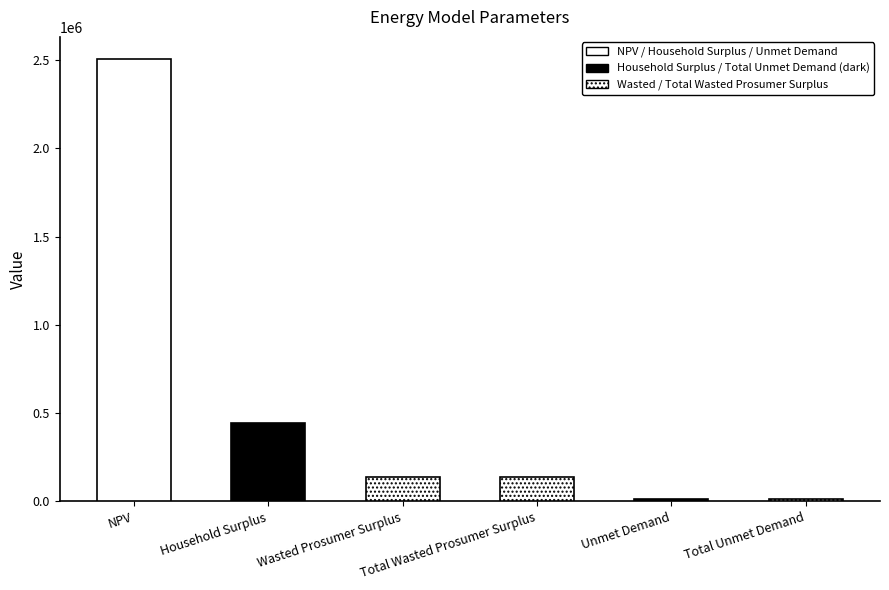

Between Wasted Prosumer Surplus and NPV, which is larger?

NPV